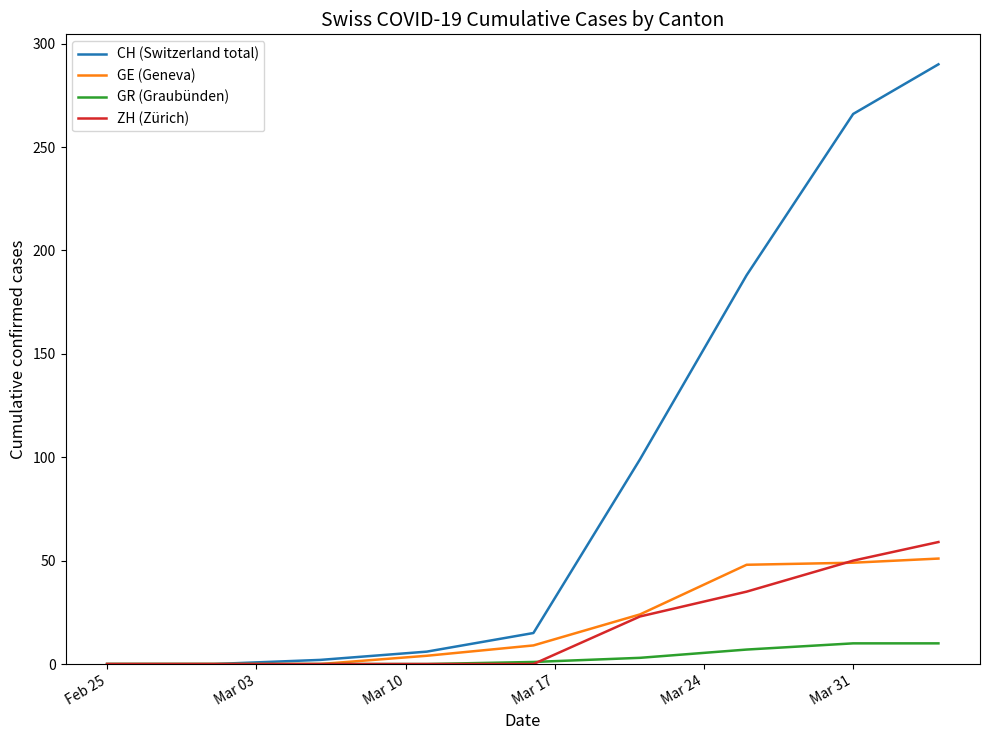

What is the maximum value shown in the chart?

290